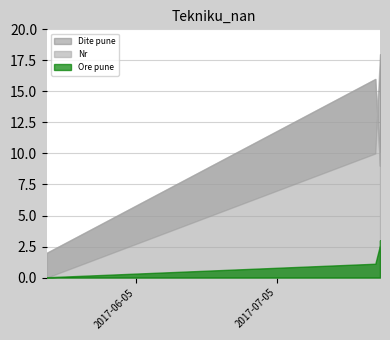

Between 2017-05-17 and 2017-07-26, which is larger?

2017-07-26